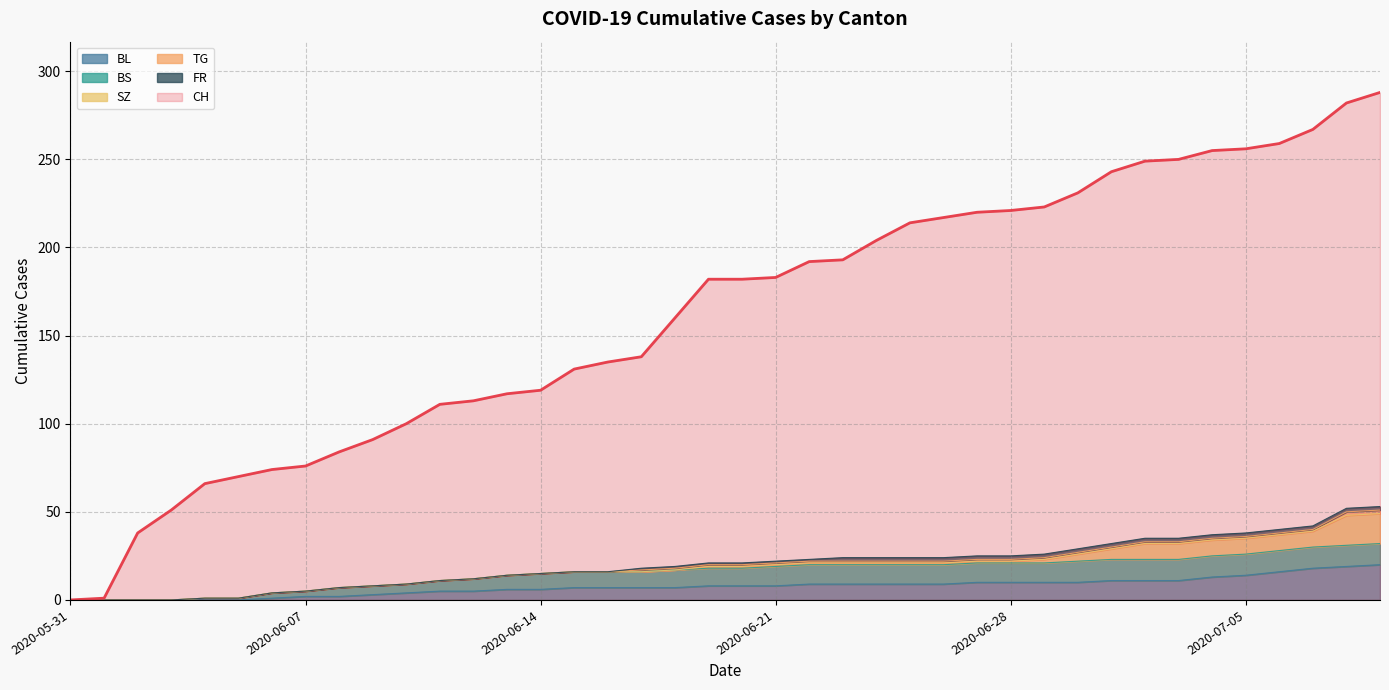

At which category is the sum across all series the highest?

2020-07-09